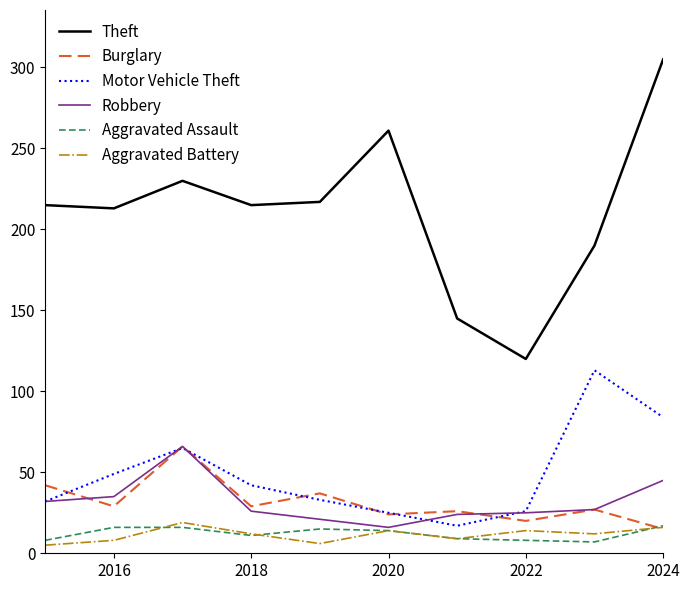

Which series has the largest total across all categories?

Theft